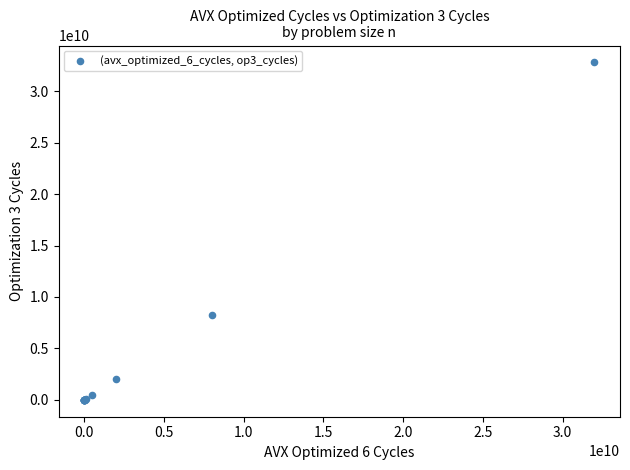

What Y value in the scatter plot is closest to 16399400547?

8211980000.0